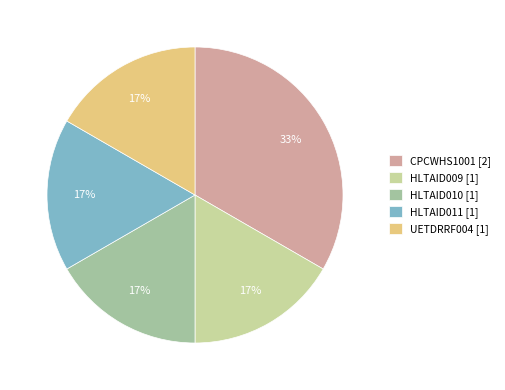

To the nearest percent, what portion does HLTAID011 represent?

17%